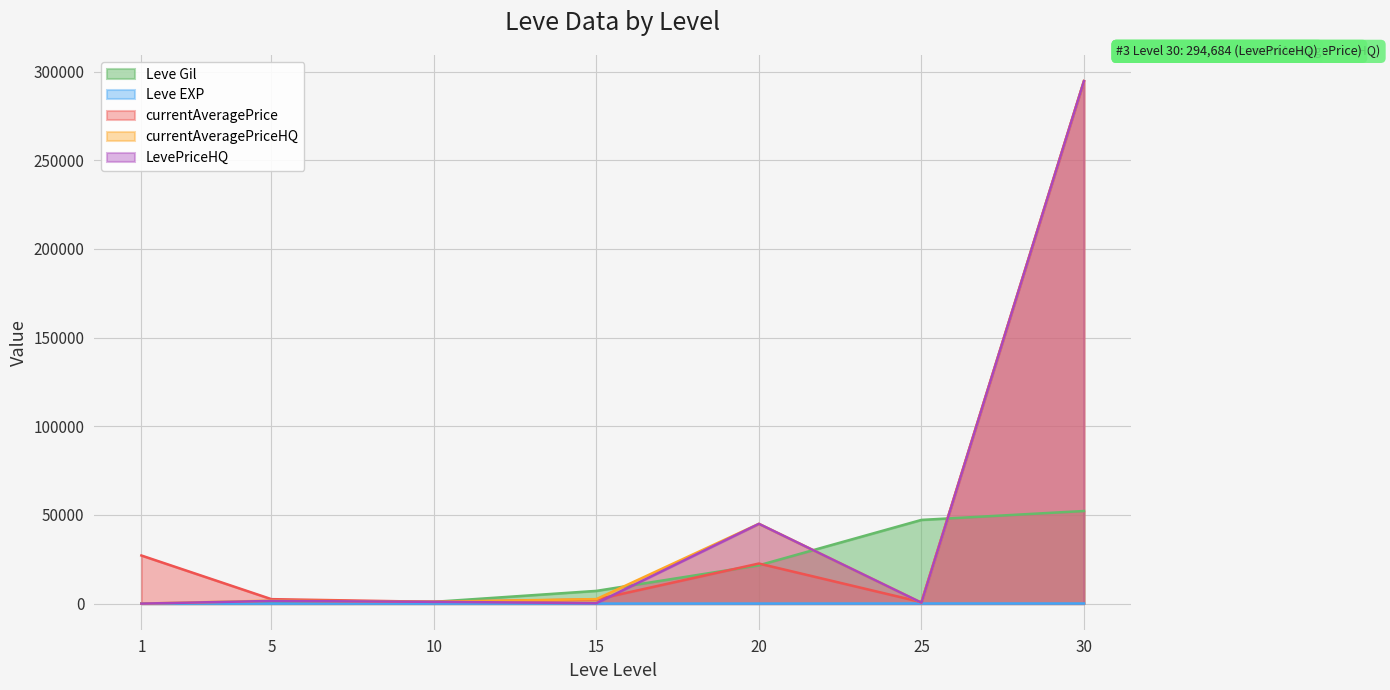

The value of Leve Gil at 25 is 20566.2. True or false?

False